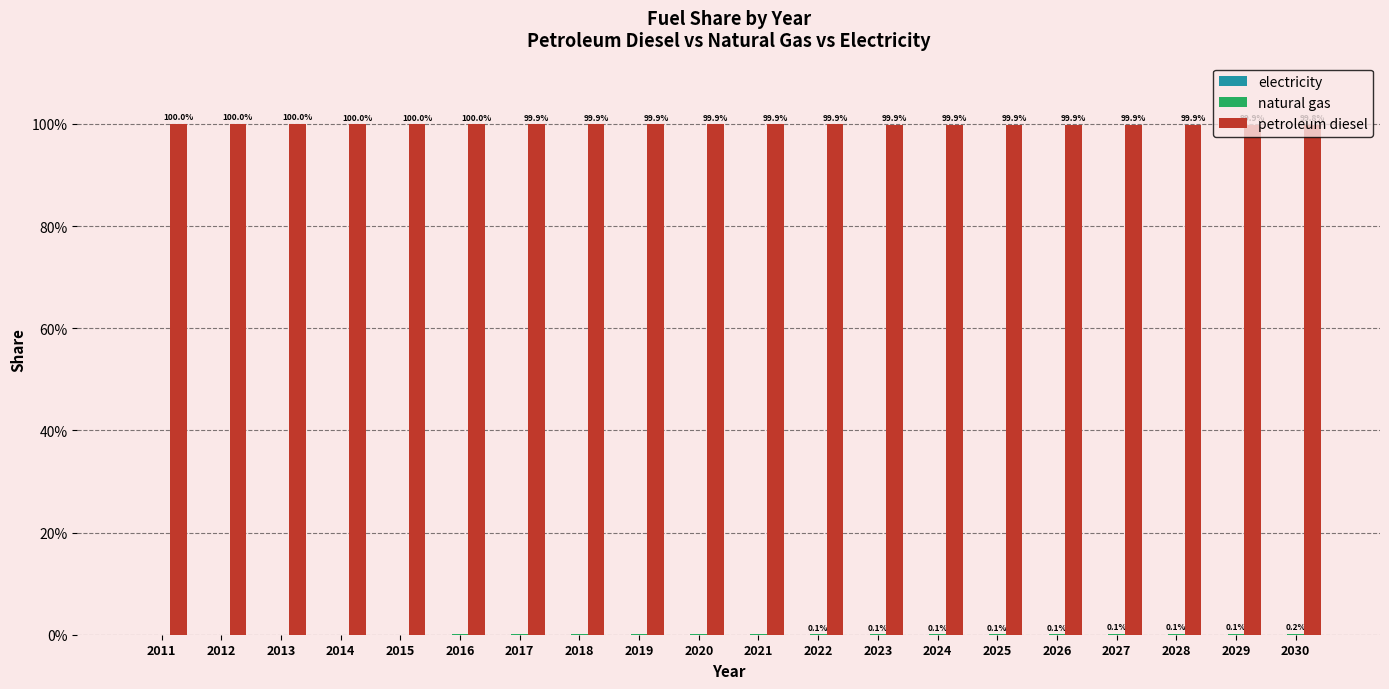

What is the maximum value shown in the chart?

1.0